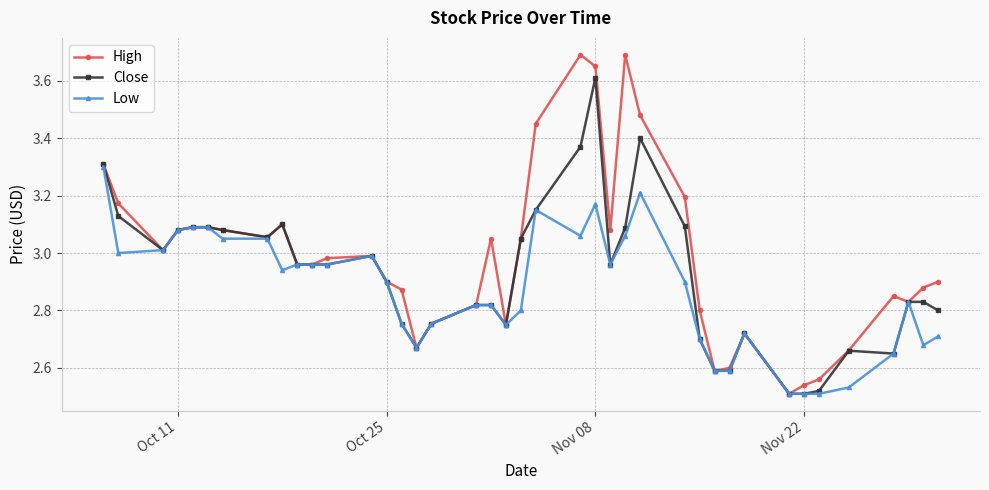

True or false: High has more than 0 interior local peaks.

True